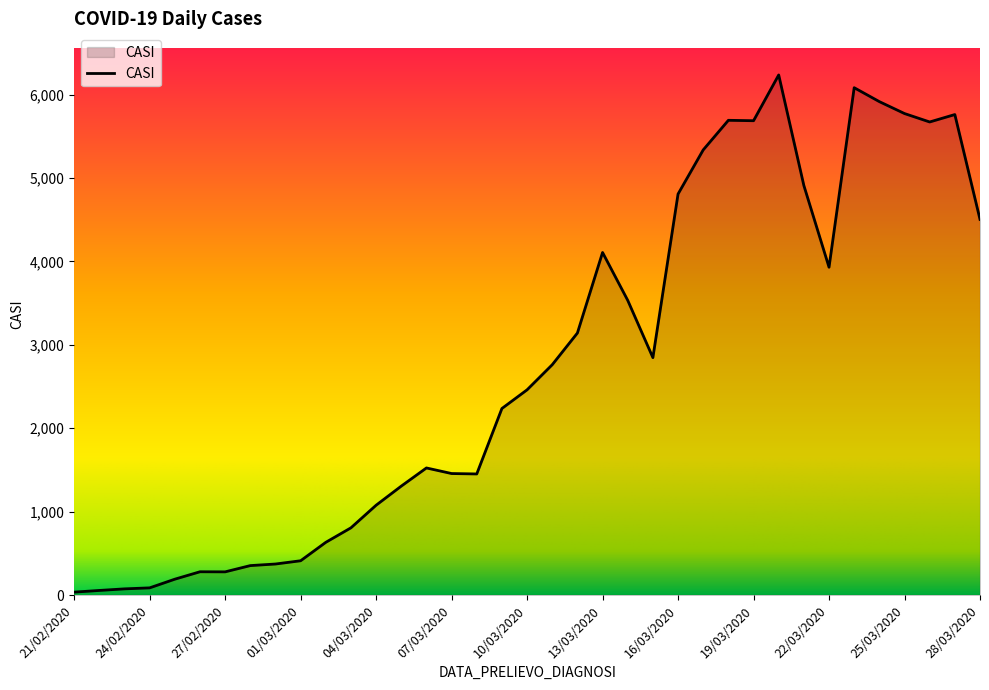

What is the maximum value shown in the chart?

6237